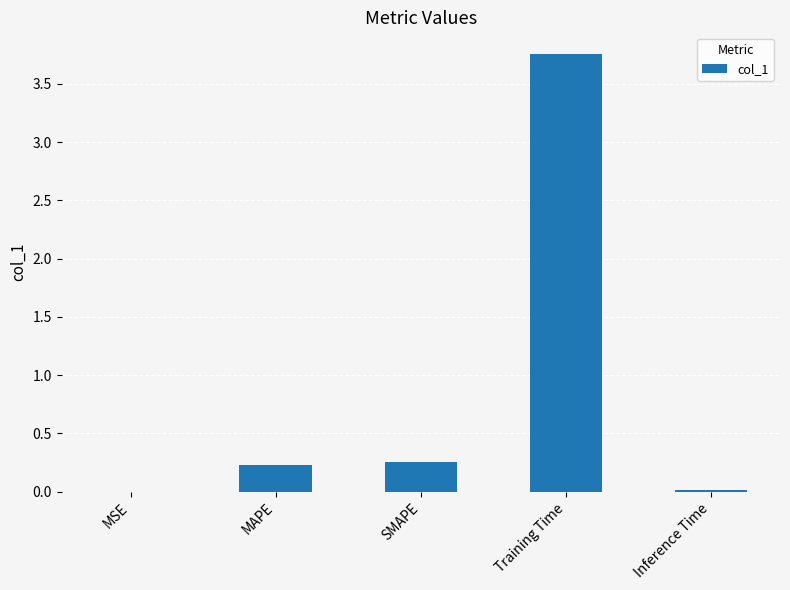

What is the sum of the values at MAPE and SMAPE?

0.5